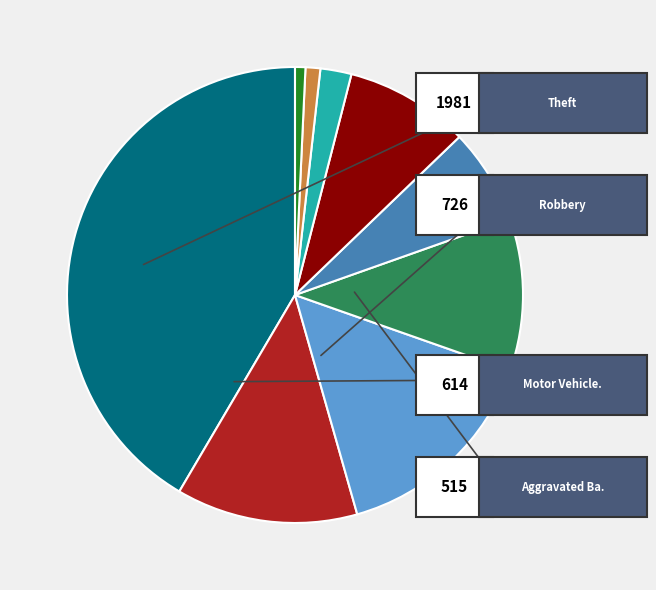

Is there a majority slice in this chart?

No